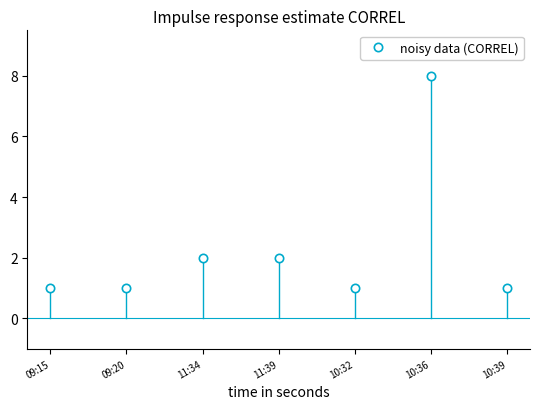

What is the difference between the maximum and minimum values?

7